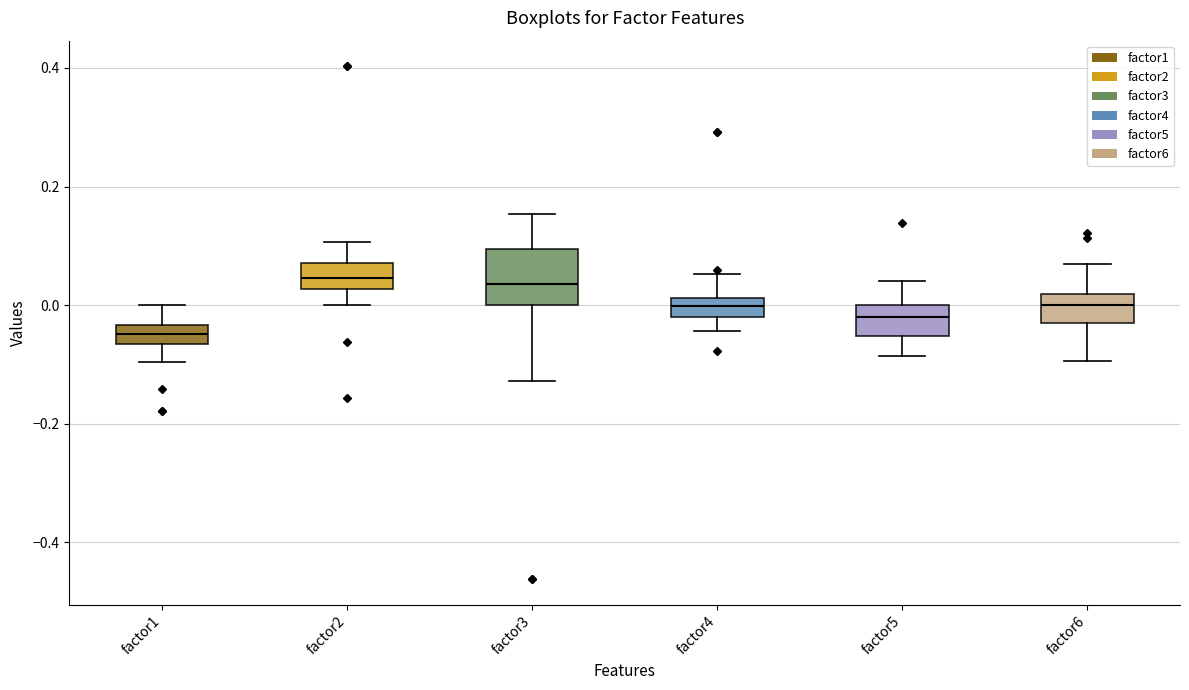

Comparing the boxes themselves (not the whiskers), which one is the tallest?

factor3